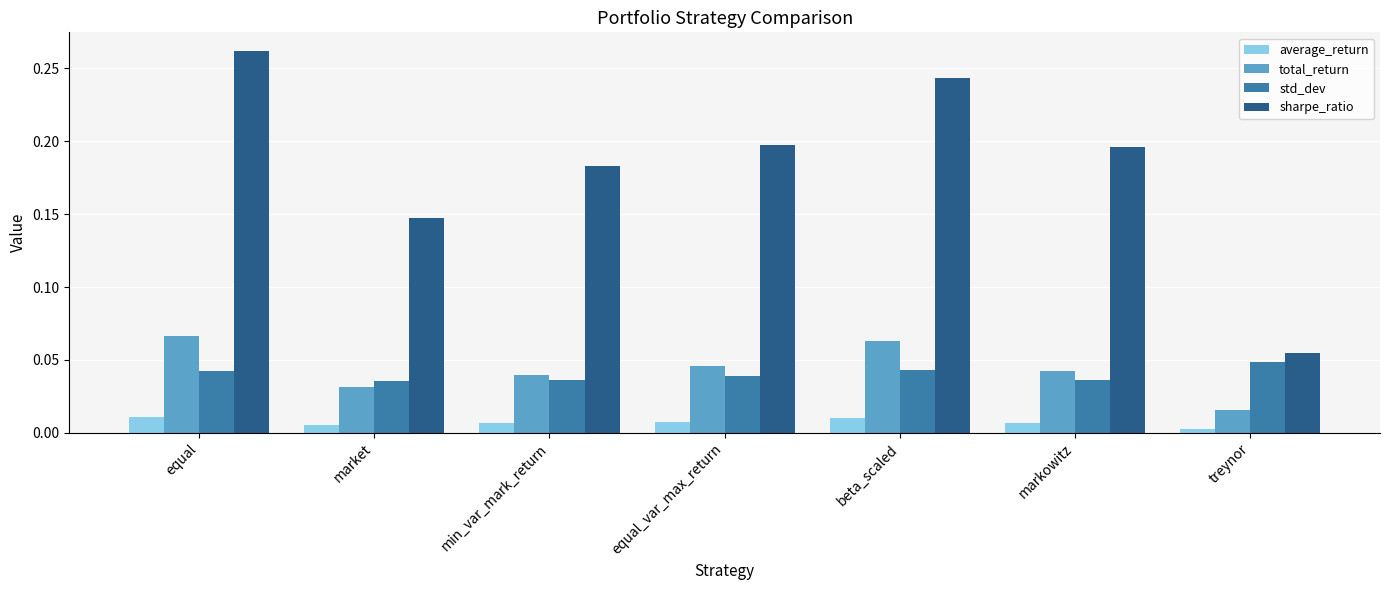

The average_return series shows 0.0 at equal. True or false?

True